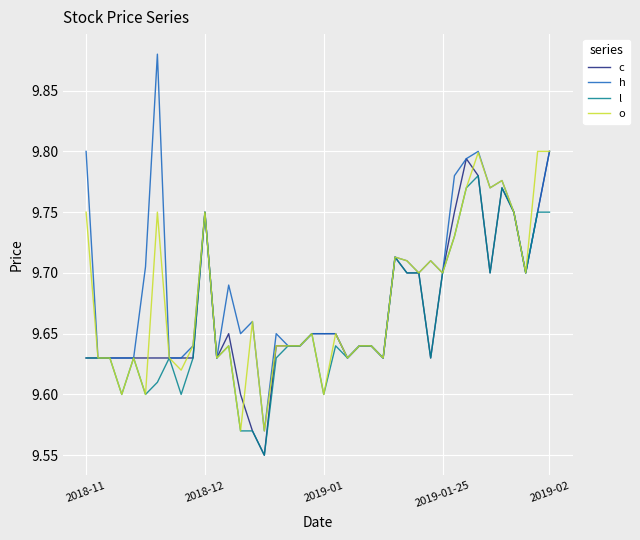

Which series has the widest spread of values?

h